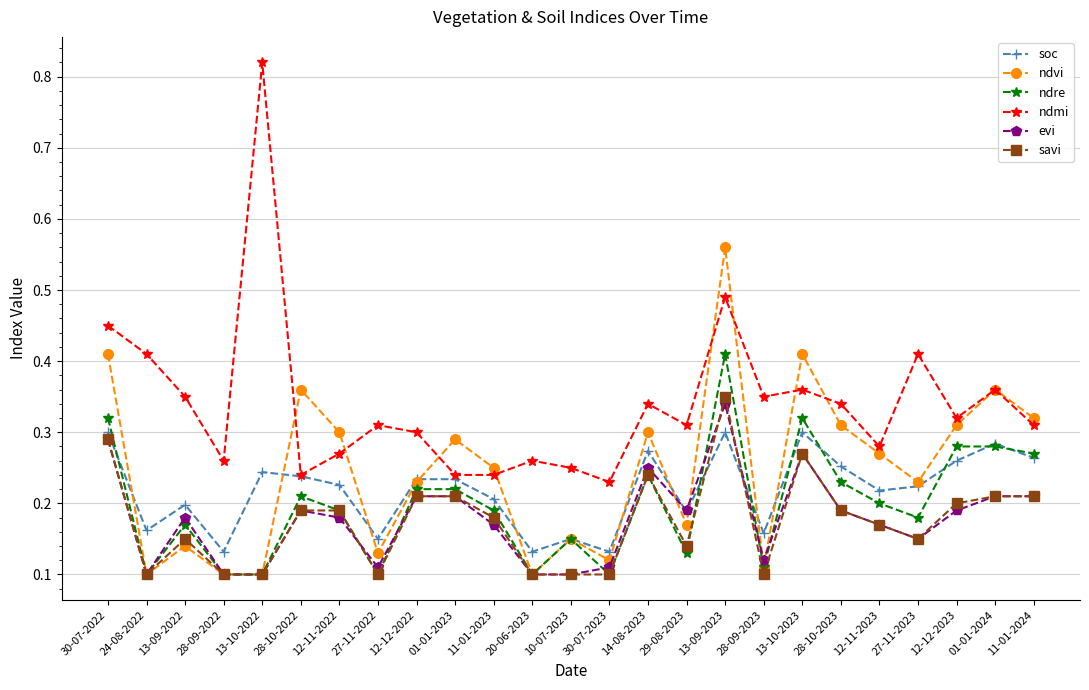

True or false: ndre and ndmi cross at least once.

False